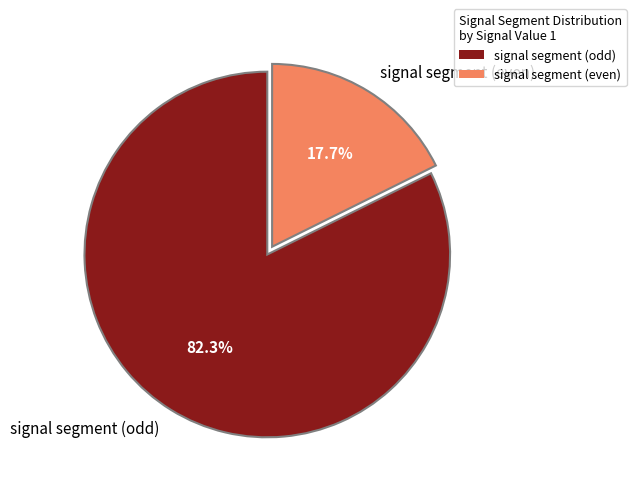

Do signal segment (odd) and signal segment (even) together represent more than half of the pie?

Yes